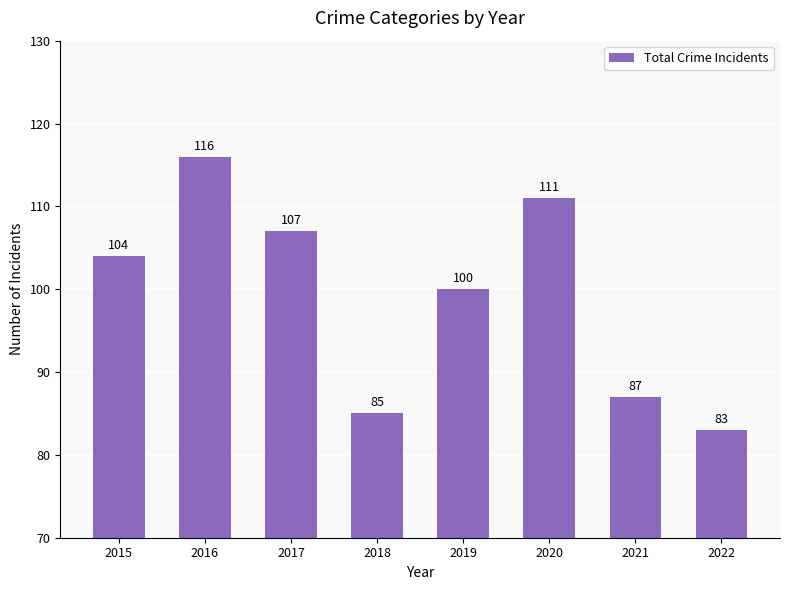

How many bars are there in total?

8